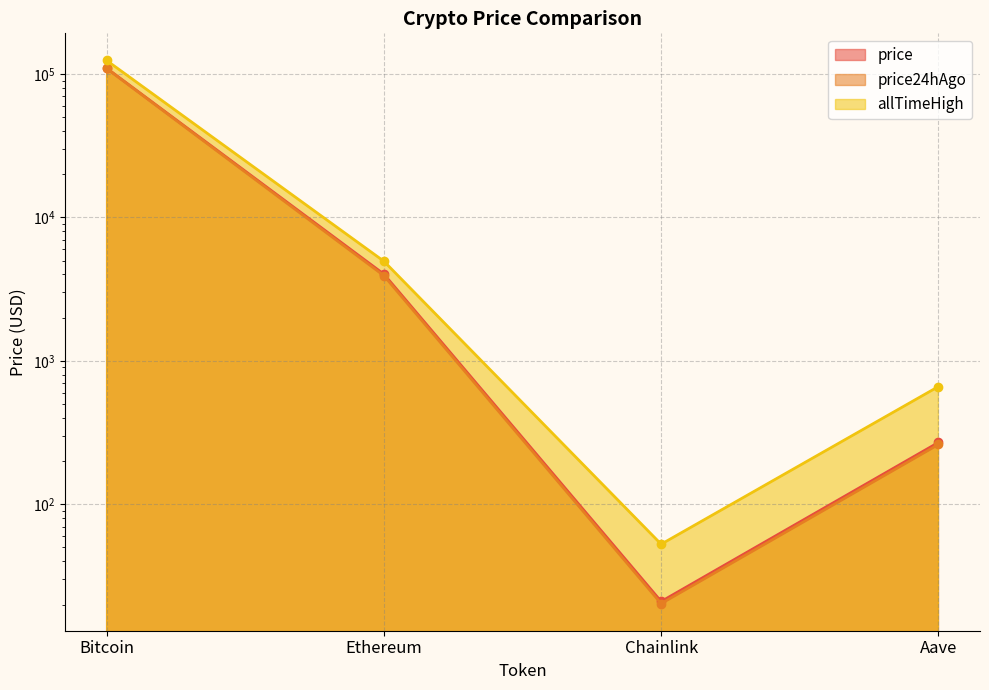

What is the value of the price point at the 1st from the left?

109615.0